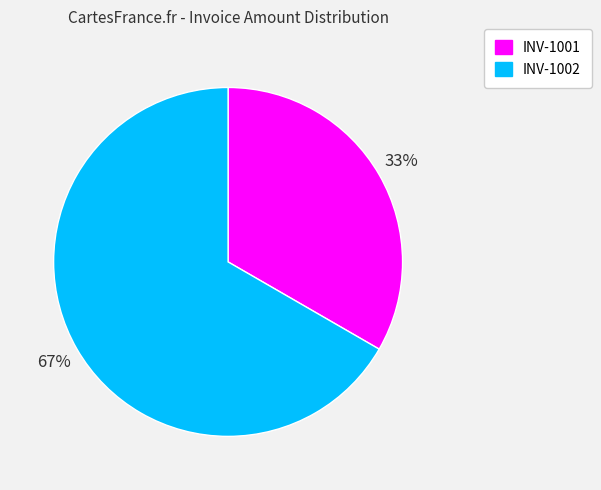

Is there a majority slice in this chart?

Yes